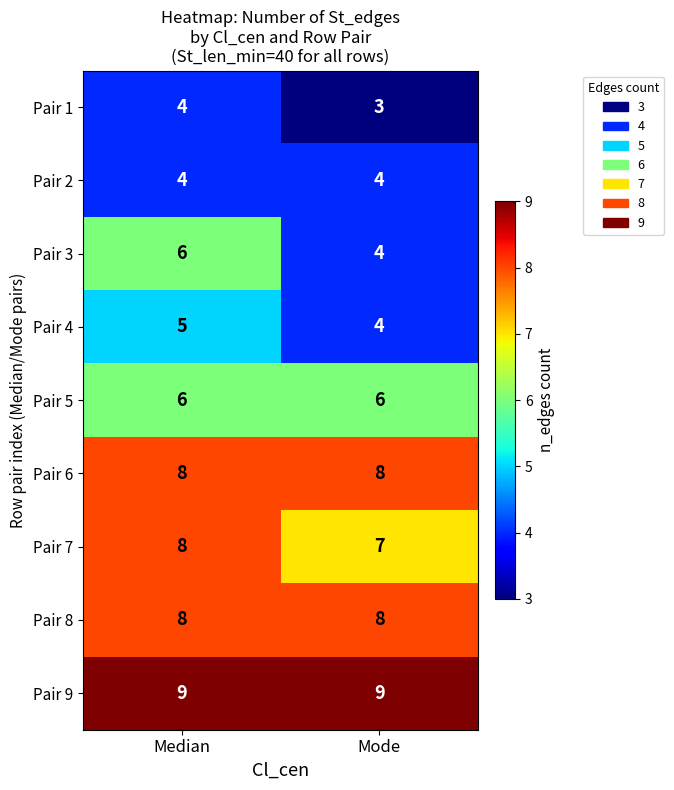

What is the maximum value for Pair 5?

6